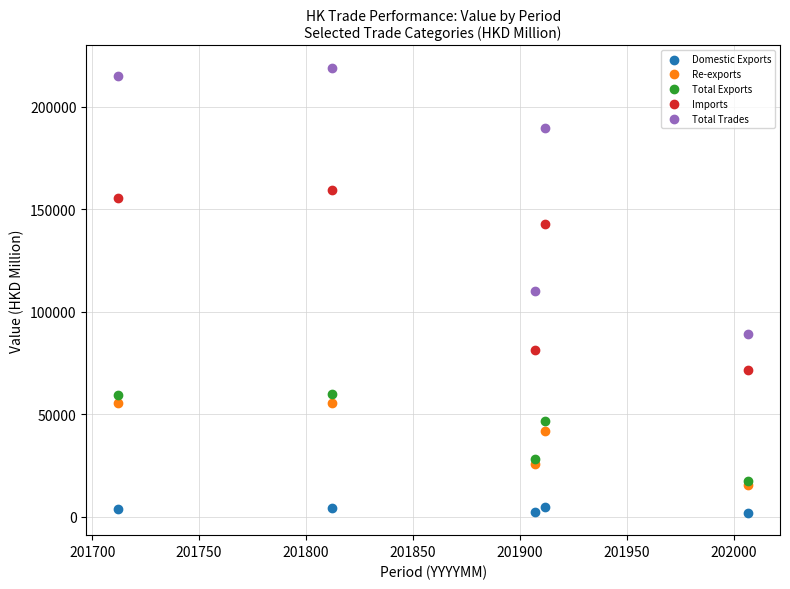

What are all the series names shown in the legend?

Domestic Exports, Re-exports, Total Exports, Imports, Total Trades